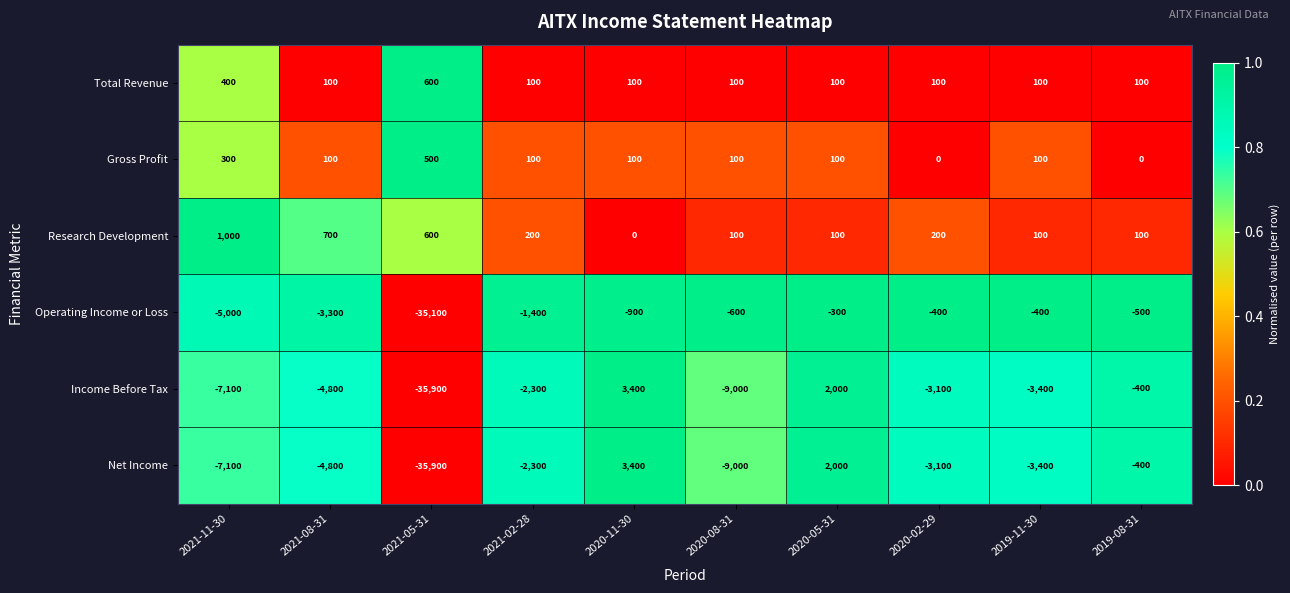

What is the total value across all series at 2020-05-31?

4000